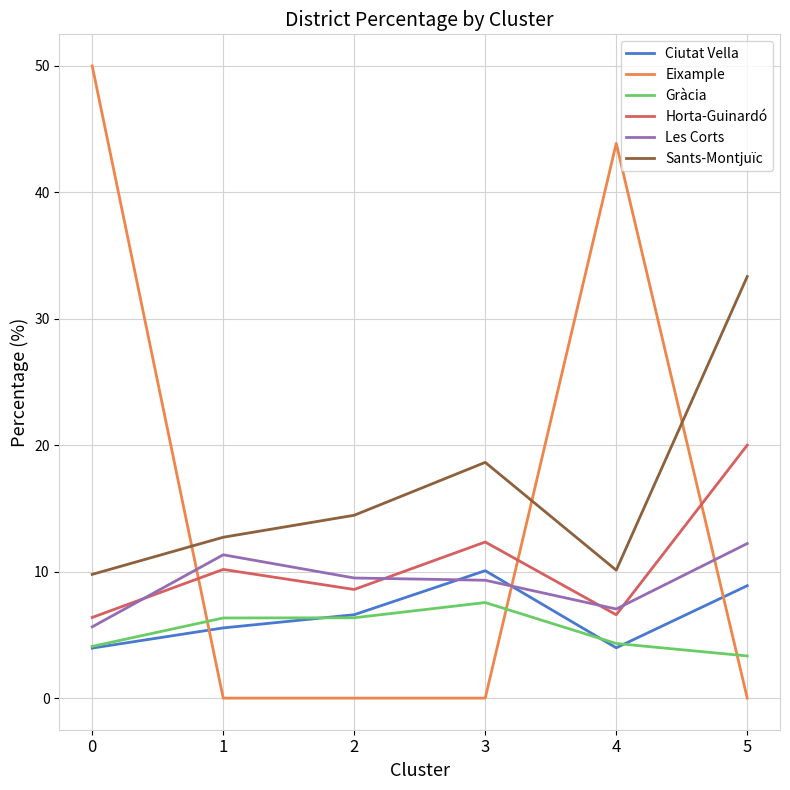

What is the total value across all series at 5?

77.8